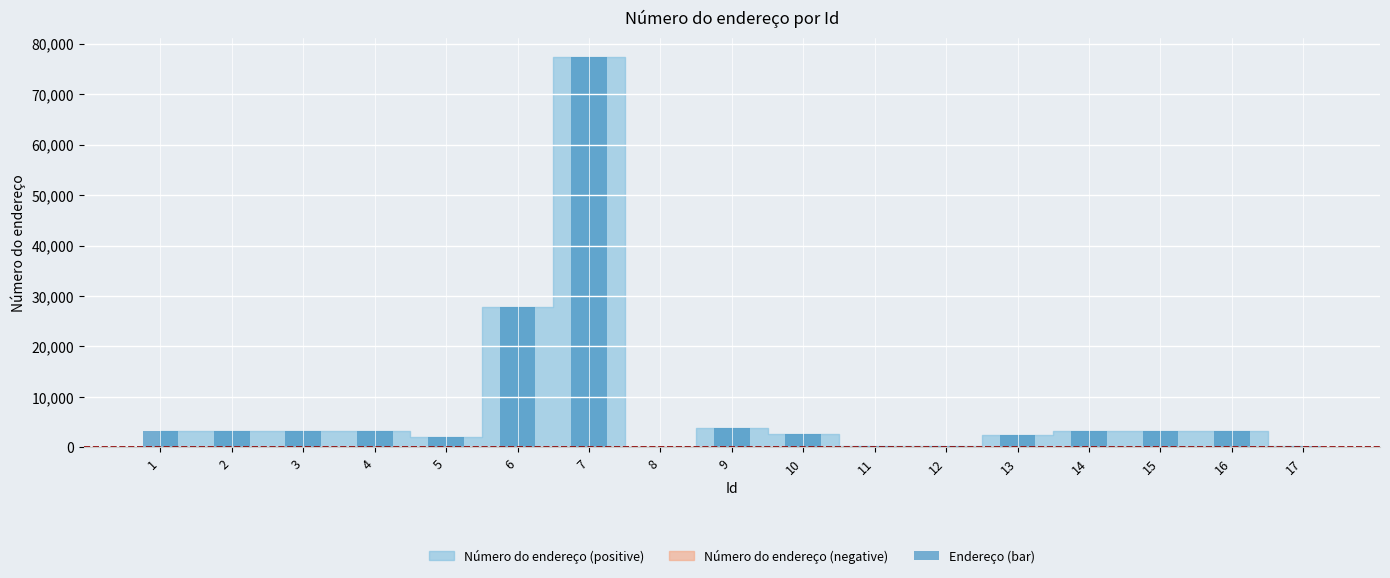

What is the sum of all values?

139454